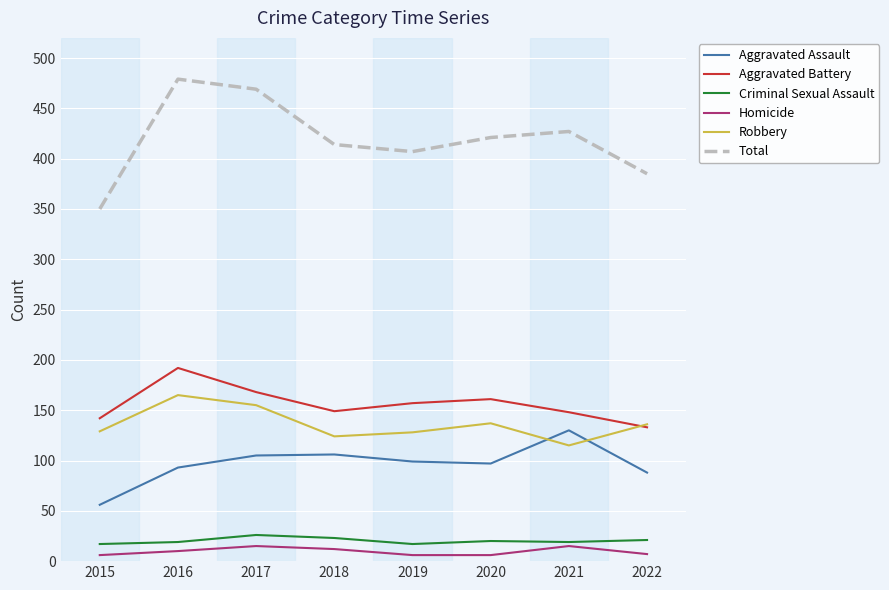

True or false: Criminal Sexual Assault and Total intersect in this chart.

False